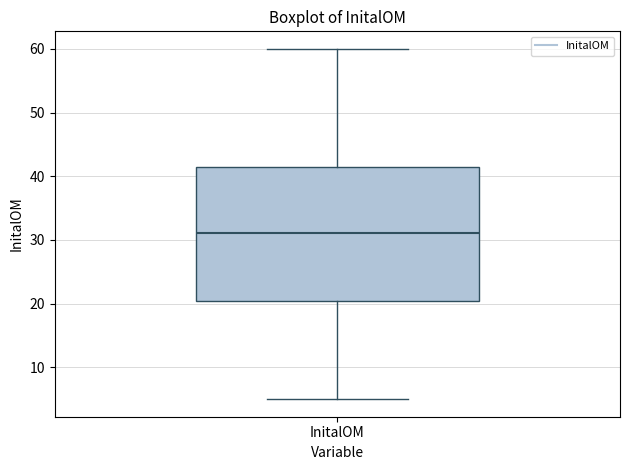

Where does the upper whisker of the box for InitalOM end on the y-axis? The values are not printed on the chart, so give them approximately, as read against the axis.

60